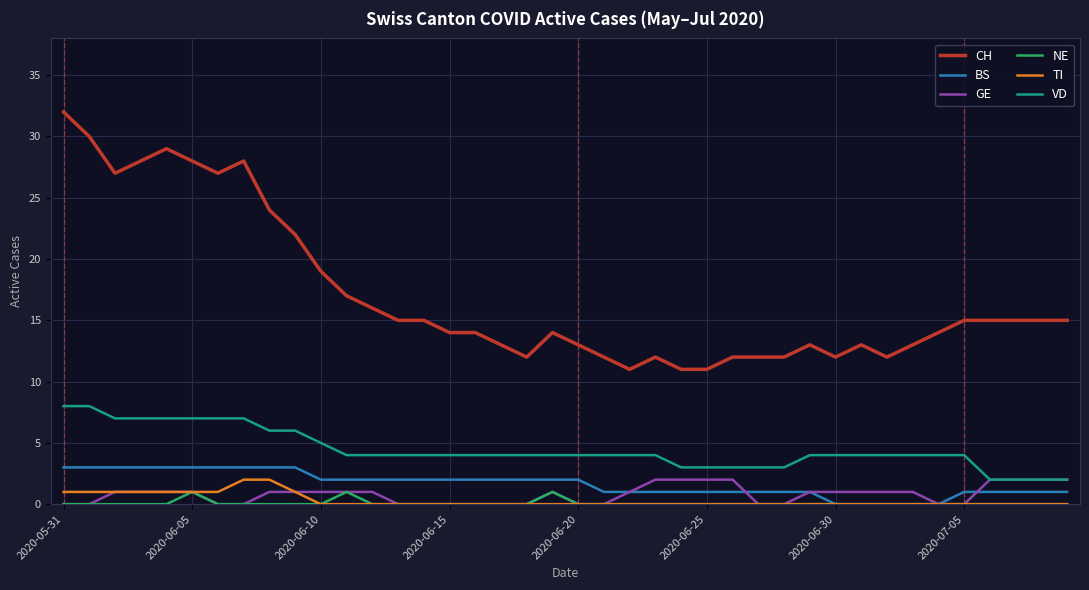

What is the highest value of the CH series?

32